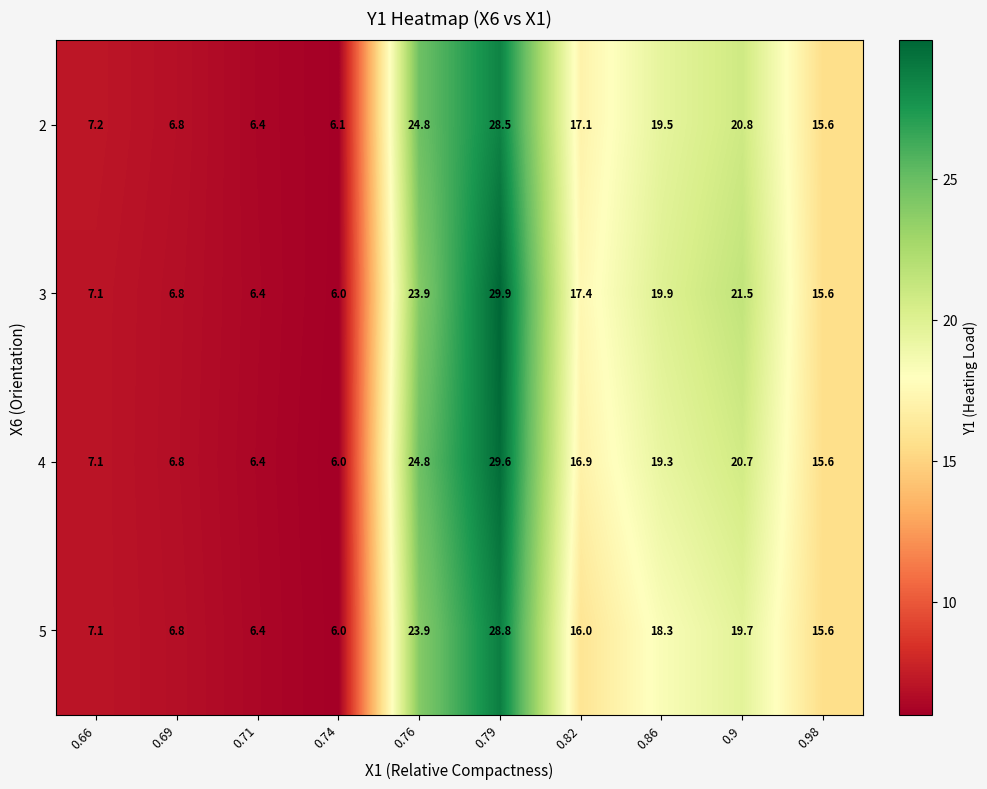

The value of 3 at 0.69 is 3.9. True or false?

False